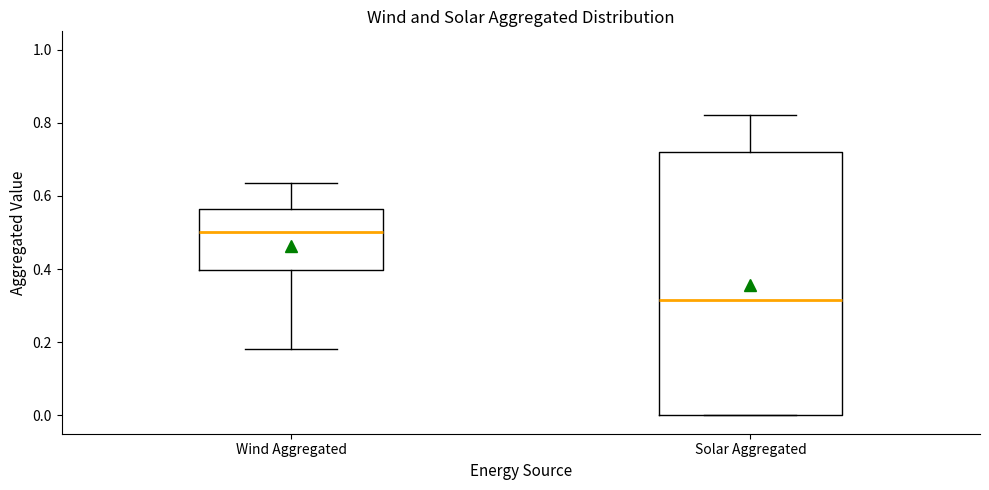

Reading left to right, transcribe this box plot: for each box, give where its median line is, the range the box spans, and where its two whiskers end, as read against the y-axis. The values are not printed on the chart, so give them approximately, as read against the axis.

Wind Aggregated: median 0.50, box 0.40 to 0.56, whiskers 0.18 to 0.64
Solar Aggregated: median 0.32, box 0.00 to 0.72, whiskers 0.00 to 0.82